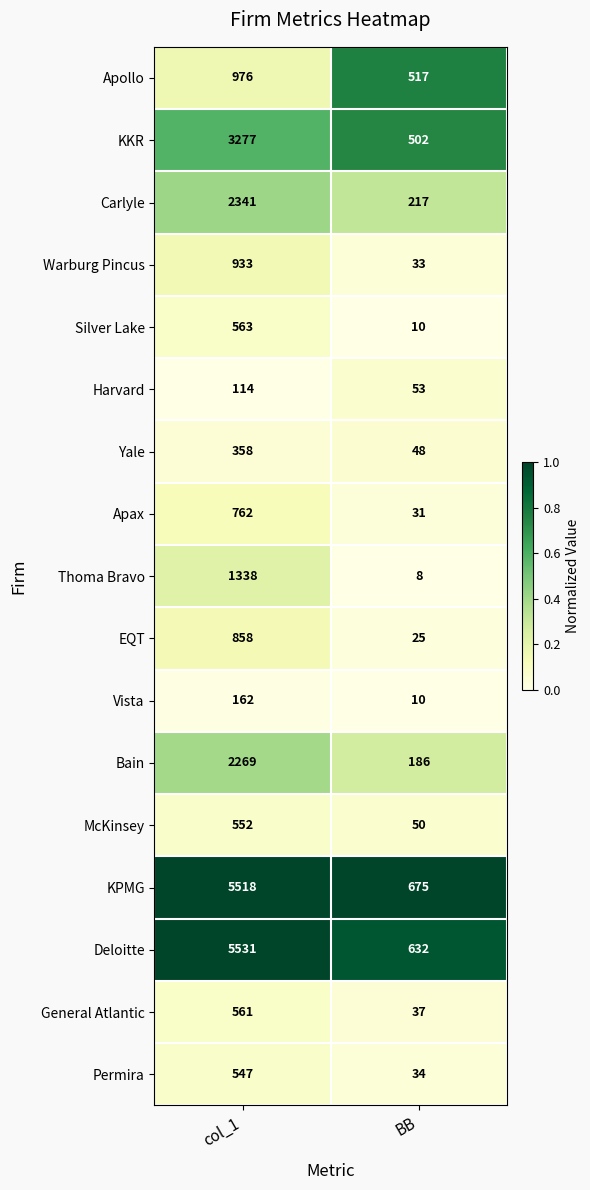

What is the total value across all series at BB?

3068